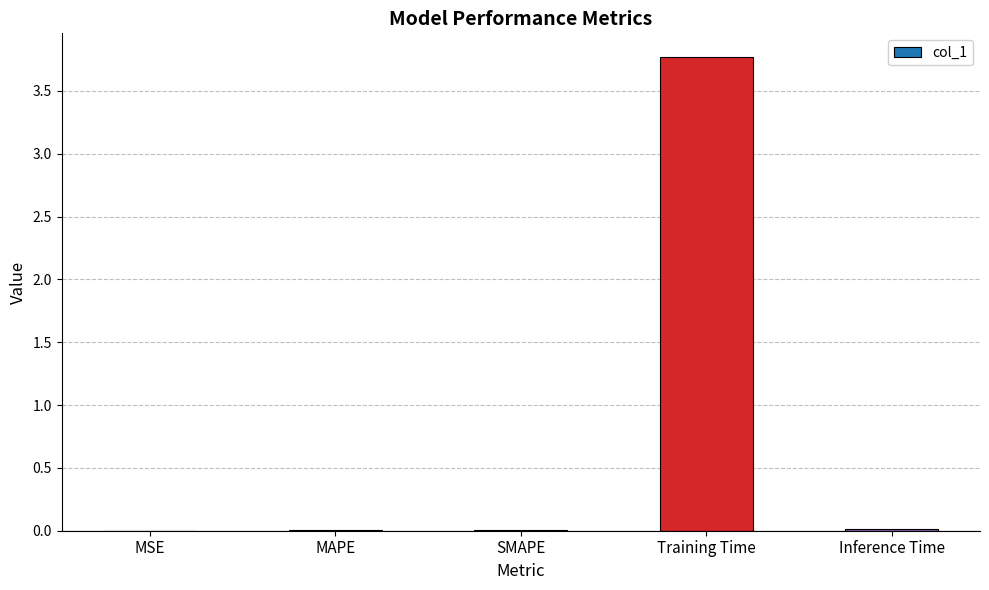

What is the maximum value shown in the chart?

3.8